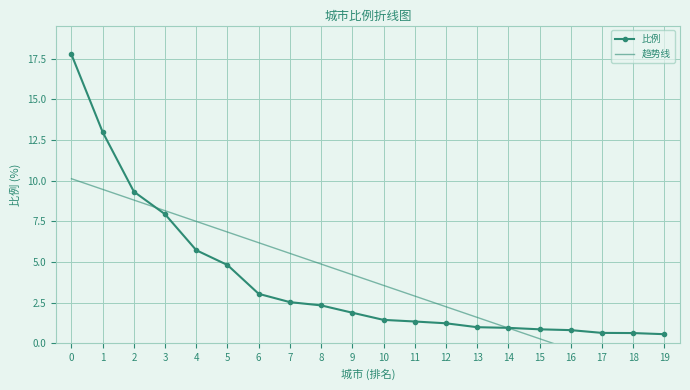

What is the average value of the 比例 series?

3.9